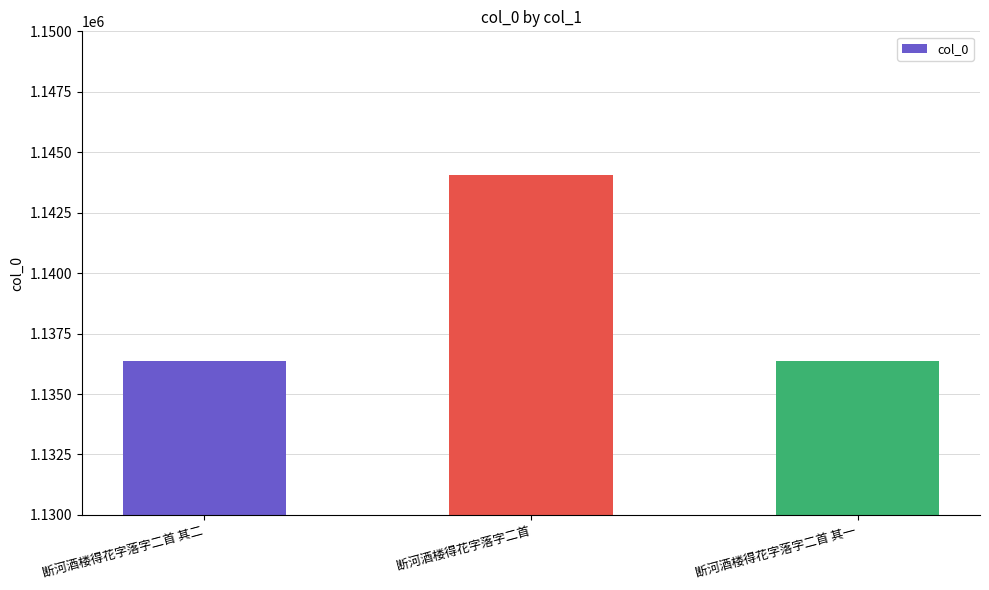

True or false: the data shows 1136355 at 断河酒楼得花字落字二首 其二.

True